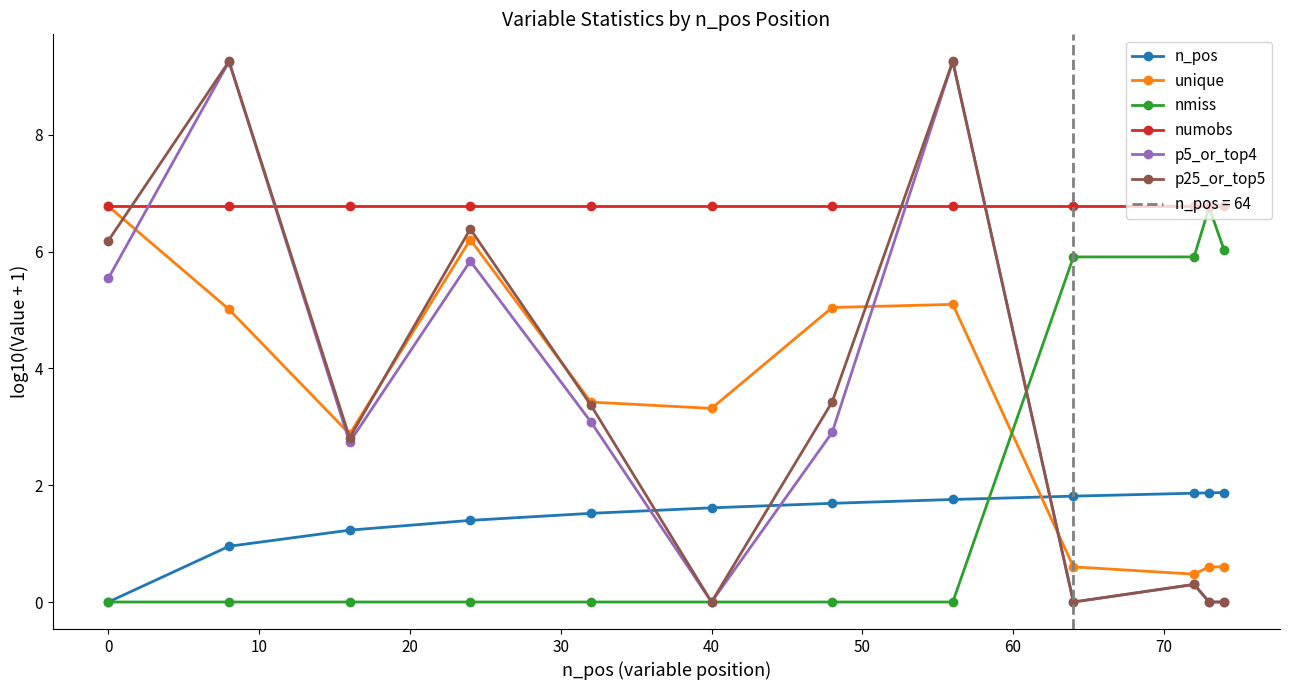

What is the highest value of the n_pos series?

1.9